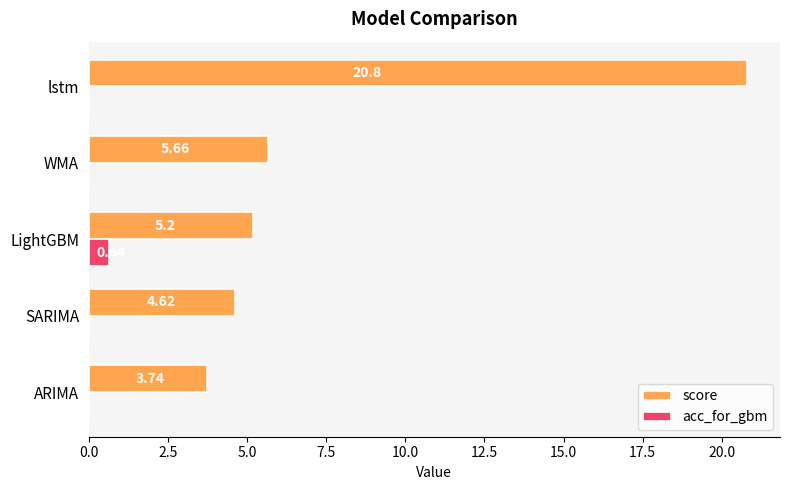

What is the sum of all score values?

40.0